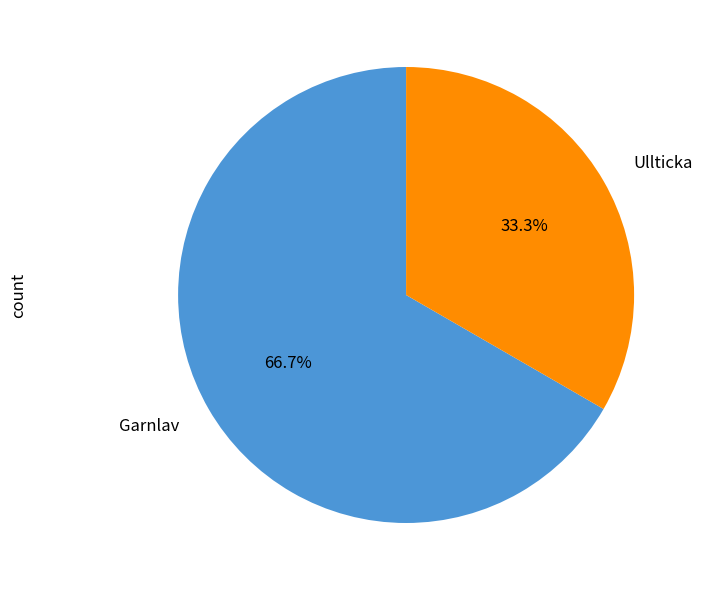

Between Ullticka and Garnlav, which is larger?

Garnlav